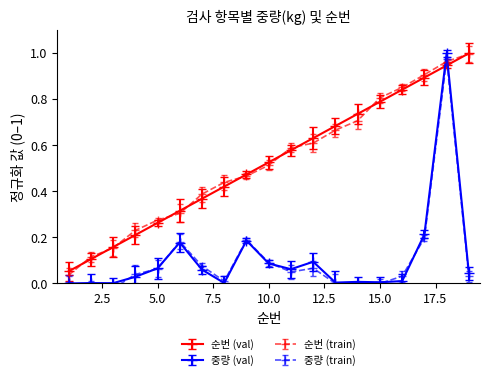

What is the sum of the 중량(kg) values at 3 and 11?

0.1